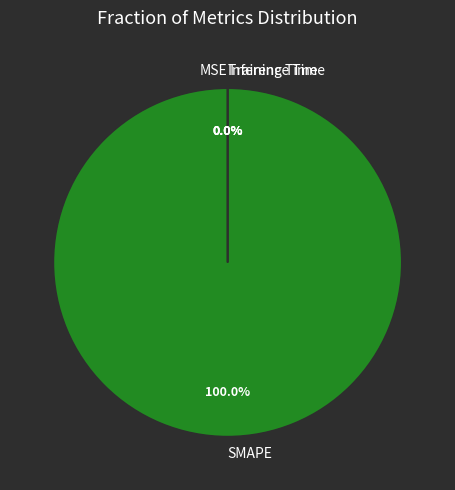

True or false: MSE accounts for 1% of the total.

False